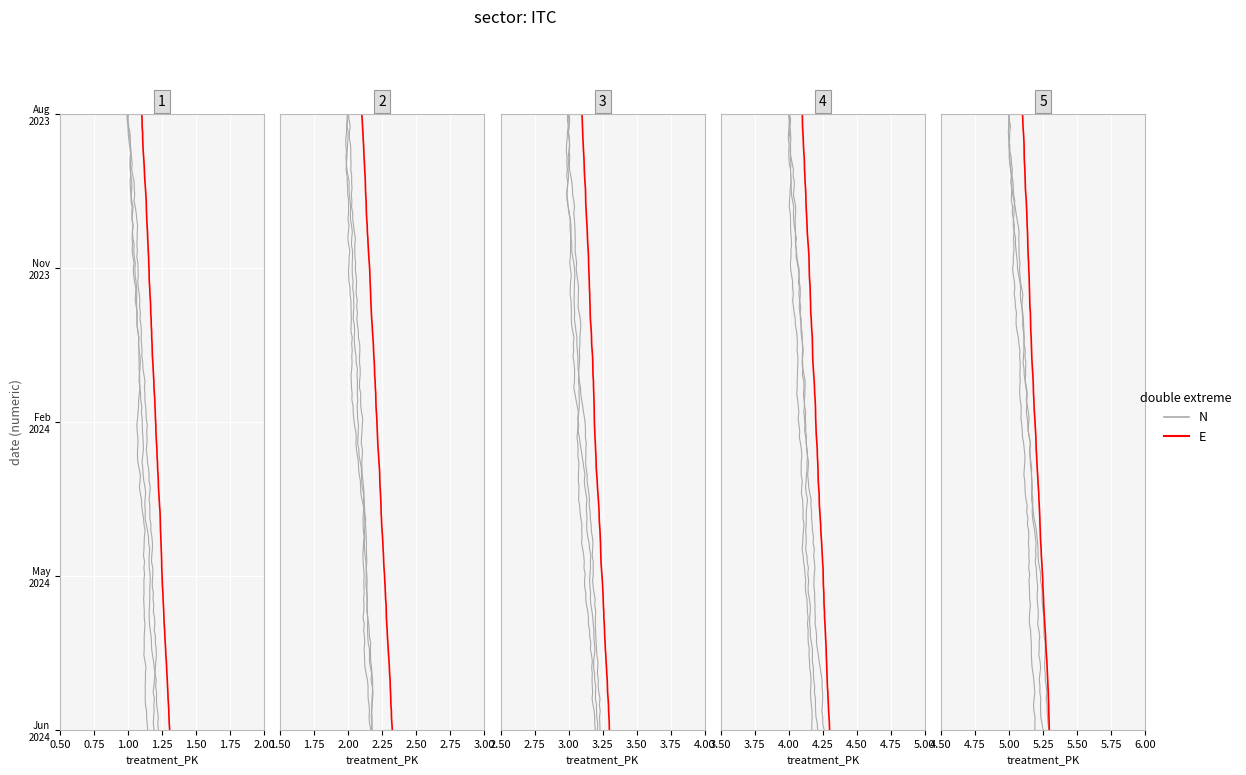

True or false: the data has more than 1 interior local peaks.

False